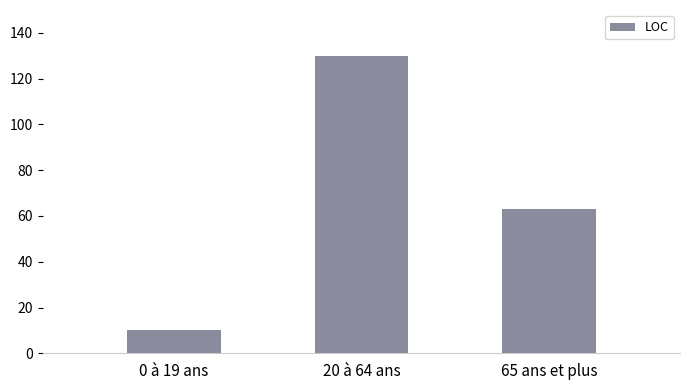

At which label does the data first exceed 63?

20 à 64 ans